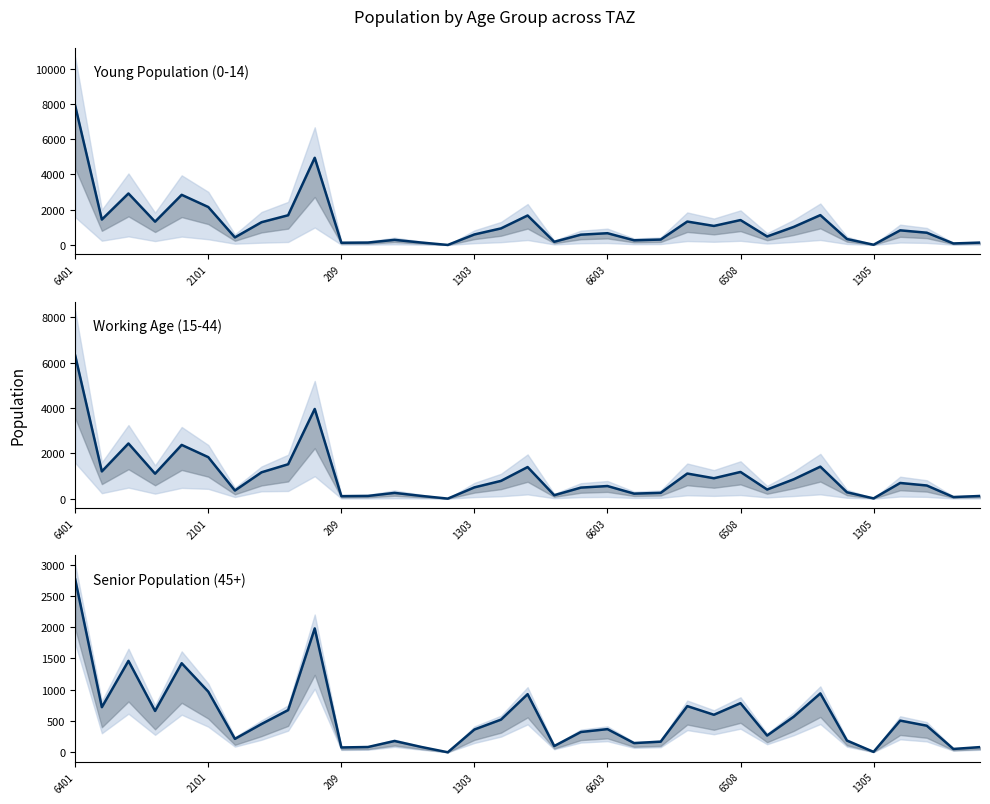

How many values in the Young Population (0-14) series are below 694?

17